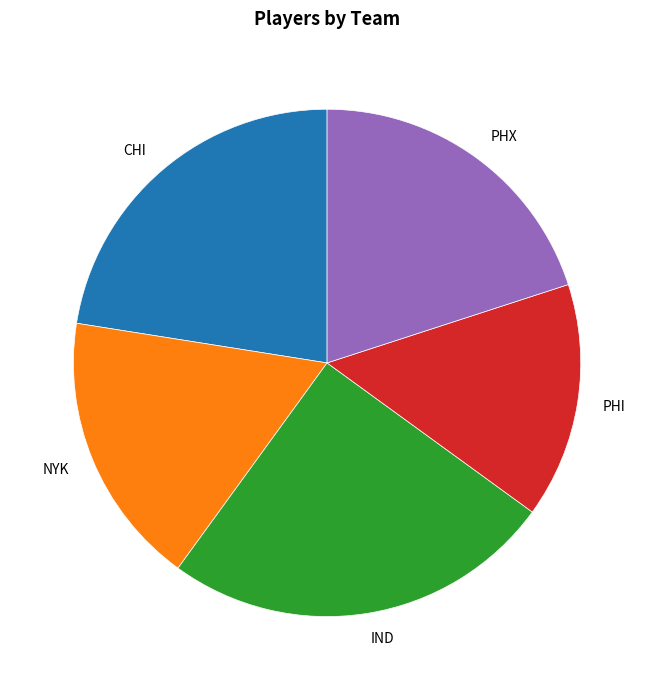

The PHI slice represents 15% of the pie. True or false?

True